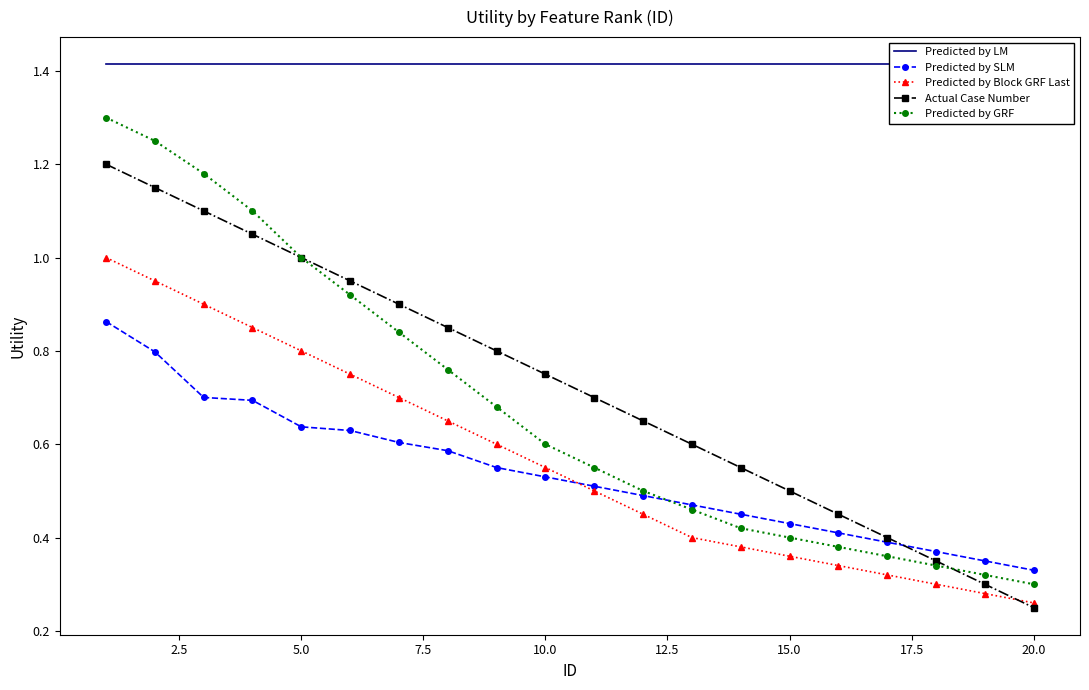

The Predicted by Block GRF Last series shows 0.8 at 5.0. True or false?

True